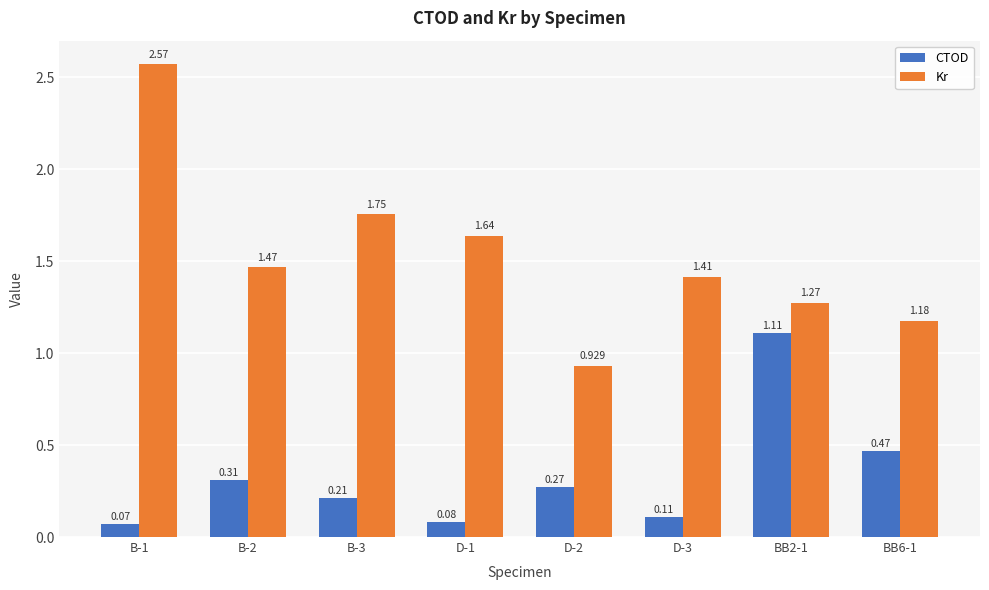

Is the value of Kr at D-2 greater than the value of CTOD at D-2?

Yes